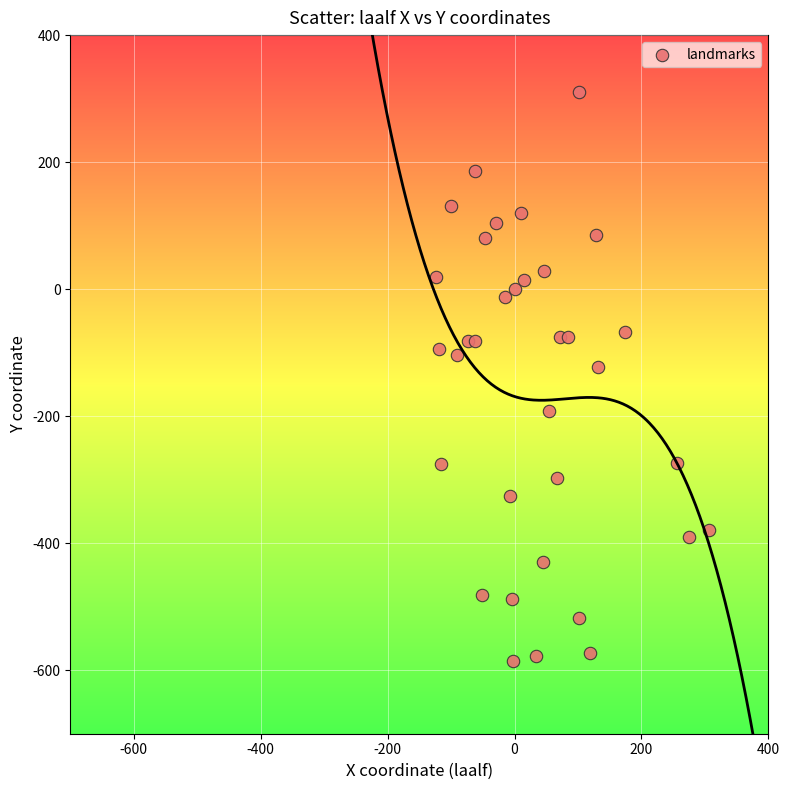

What is the range of X values (max minus min)?

429.9